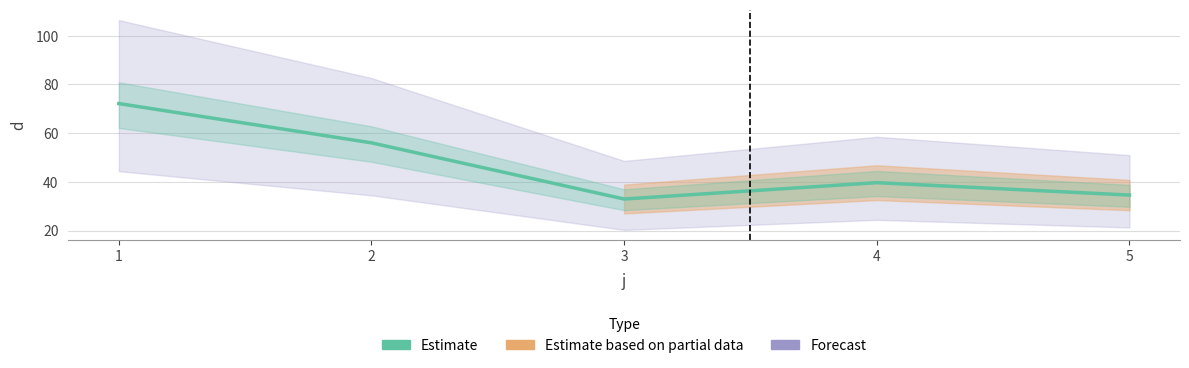

What is the smallest value displayed?

33.0